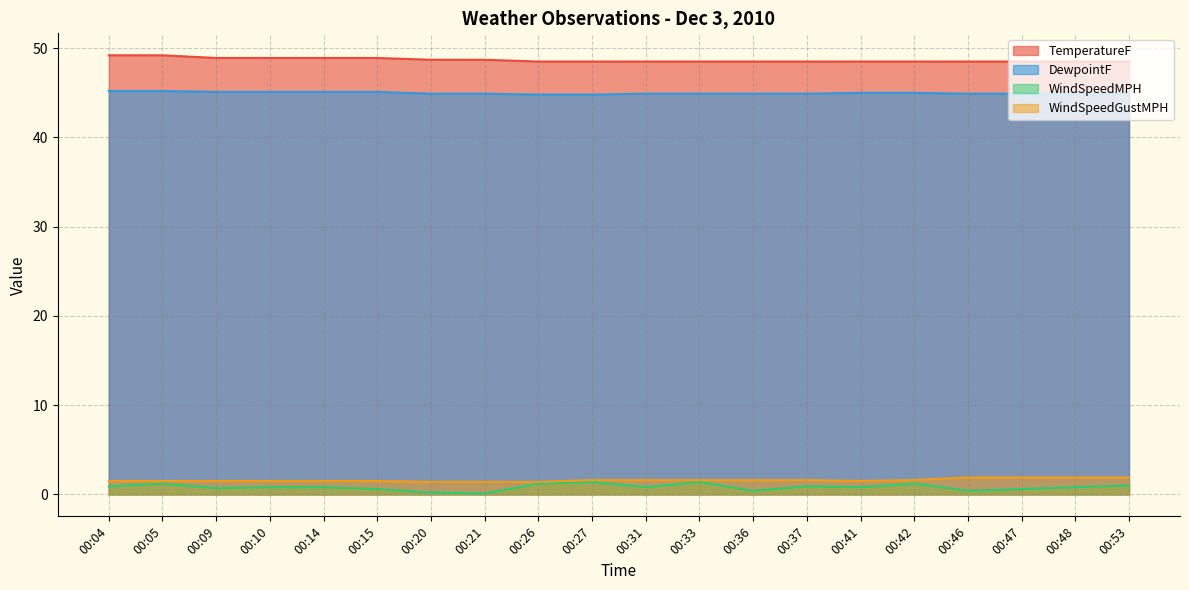

Is the value of WindSpeedGustMPH at 00:36 greater than the value of DewpointF at 00:09?

No